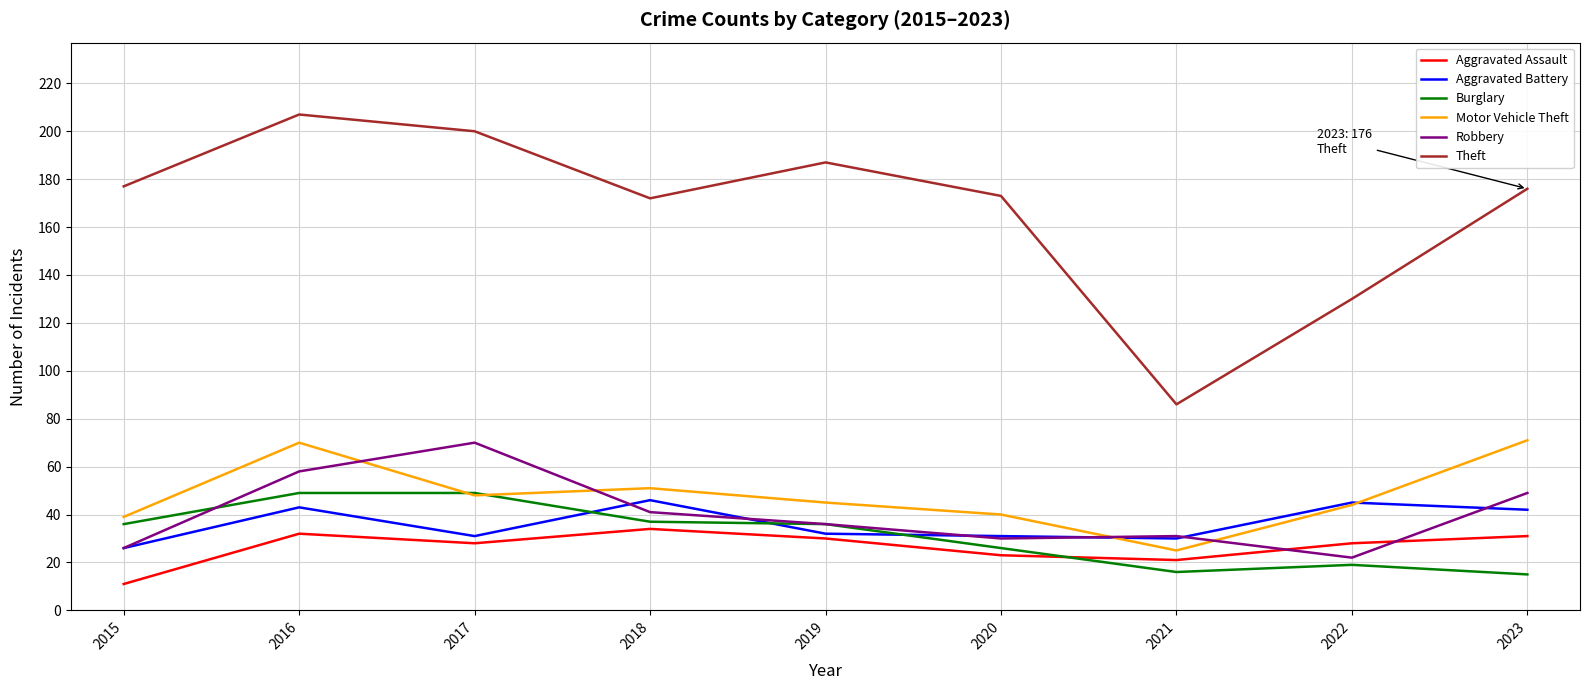

Where does the Theft series first go above 176?

2015